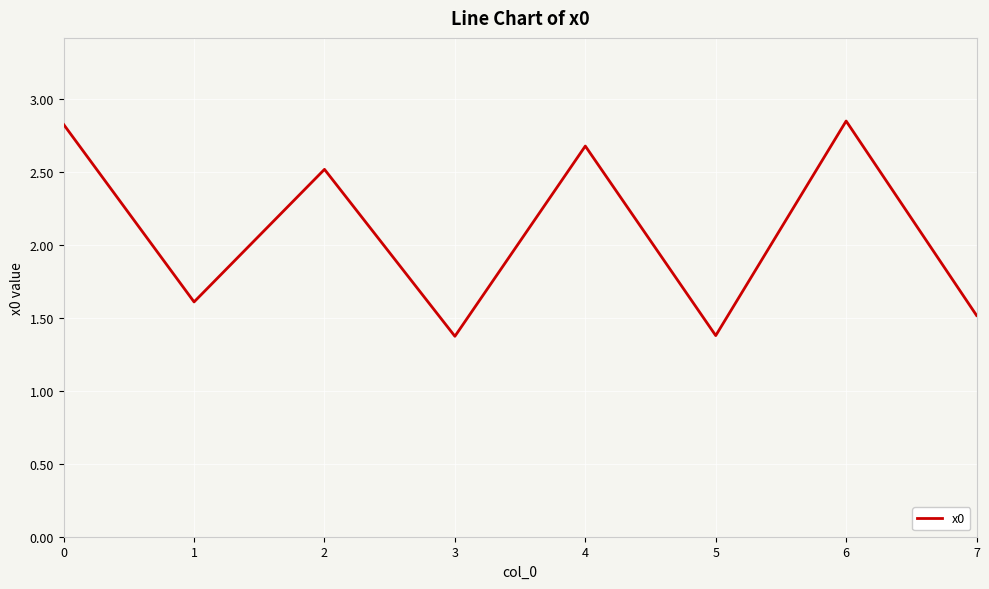

What is the smallest value displayed?

1.4